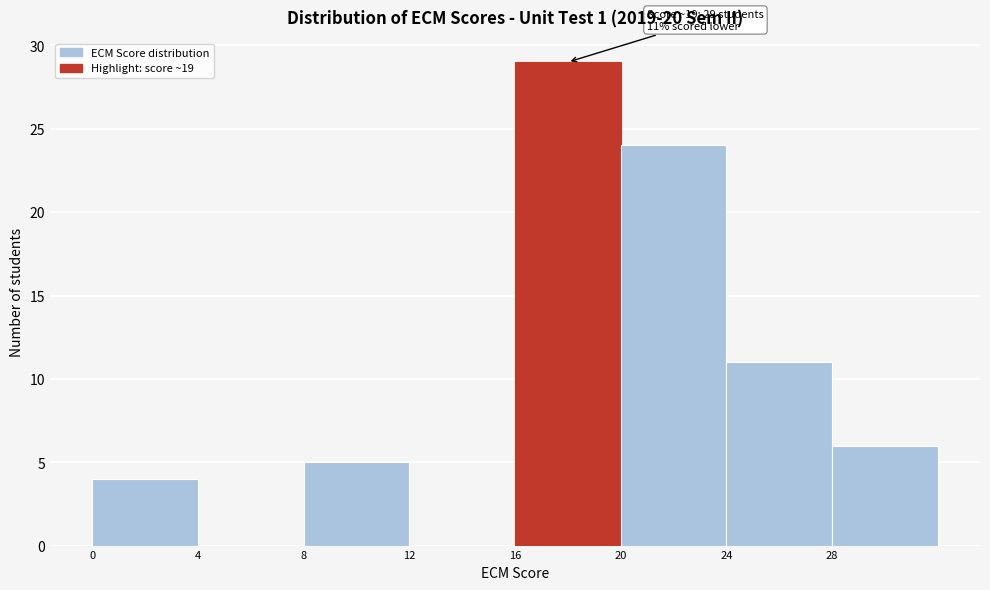

Which range on the x-axis has the tallest bar?

16 to 20